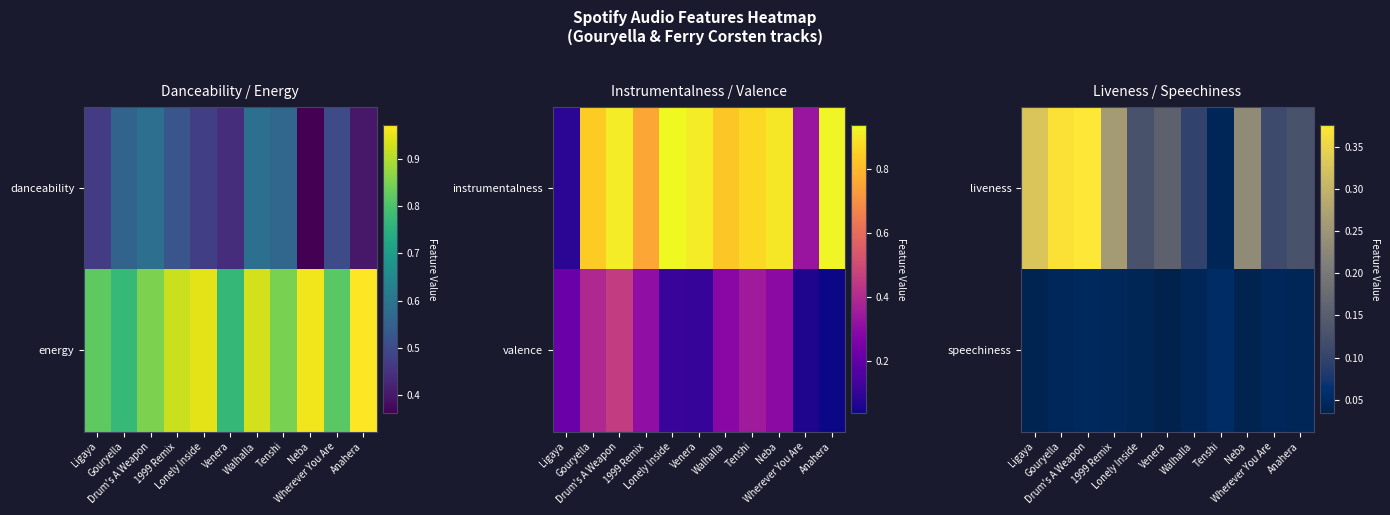

At how many categories does at least one series exceed 0?

11